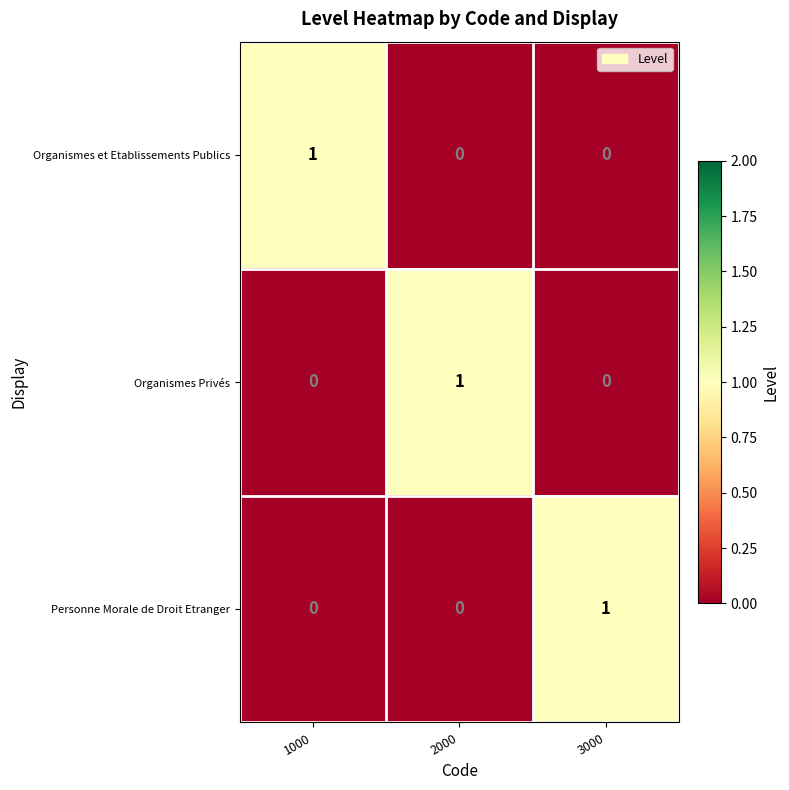

Reading right to left, extract all data points from this chart.

Organismes et Etablissements Publics: 3000=0	2000=0	1000=1
Organismes Privés: 3000=0	2000=1	1000=0
Personne Morale de Droit Etranger: 3000=1	2000=0	1000=0